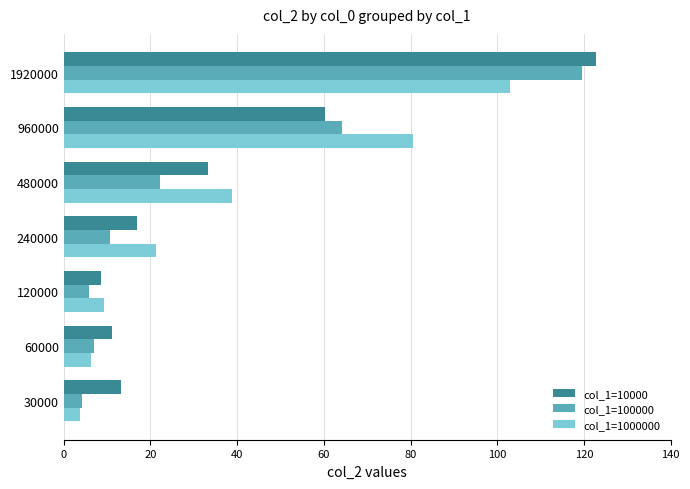

How many values in the col_1=10000 series exceed 16?

4